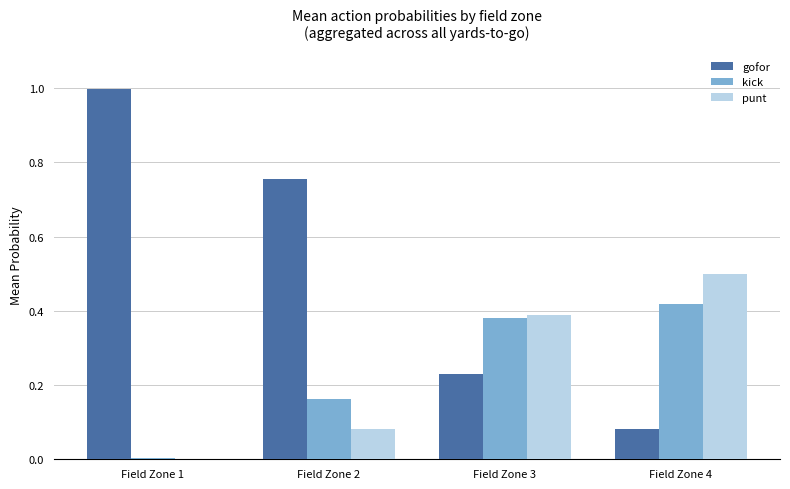

What is the maximum value shown in the chart?

1.0